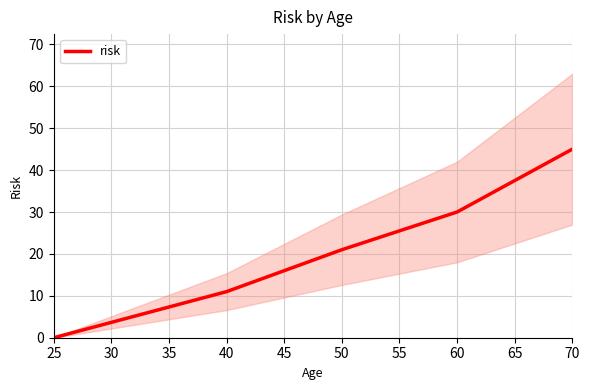

The value of risk at 50 is 34. True or false?

False